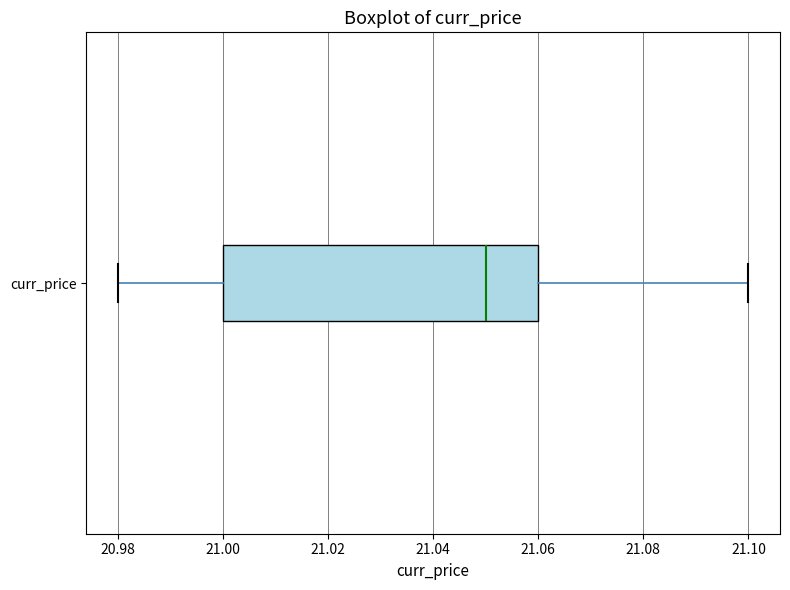

Where does the right whisker of the box for curr_price end on the x-axis? The values are not printed on the chart, so give them approximately, as read against the axis.

21.10